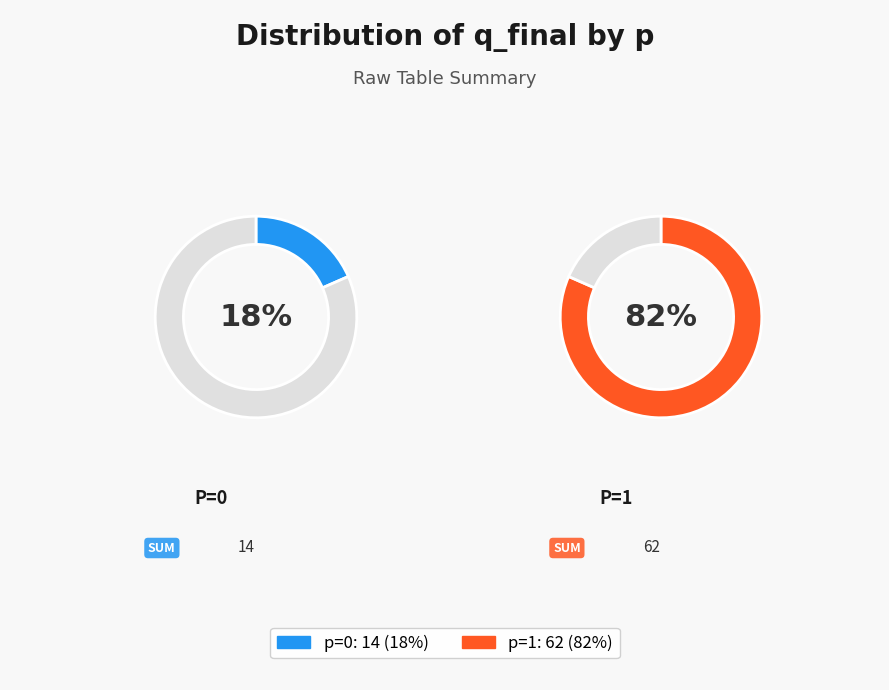

Is it true that 4 is 11% of the pie?

False